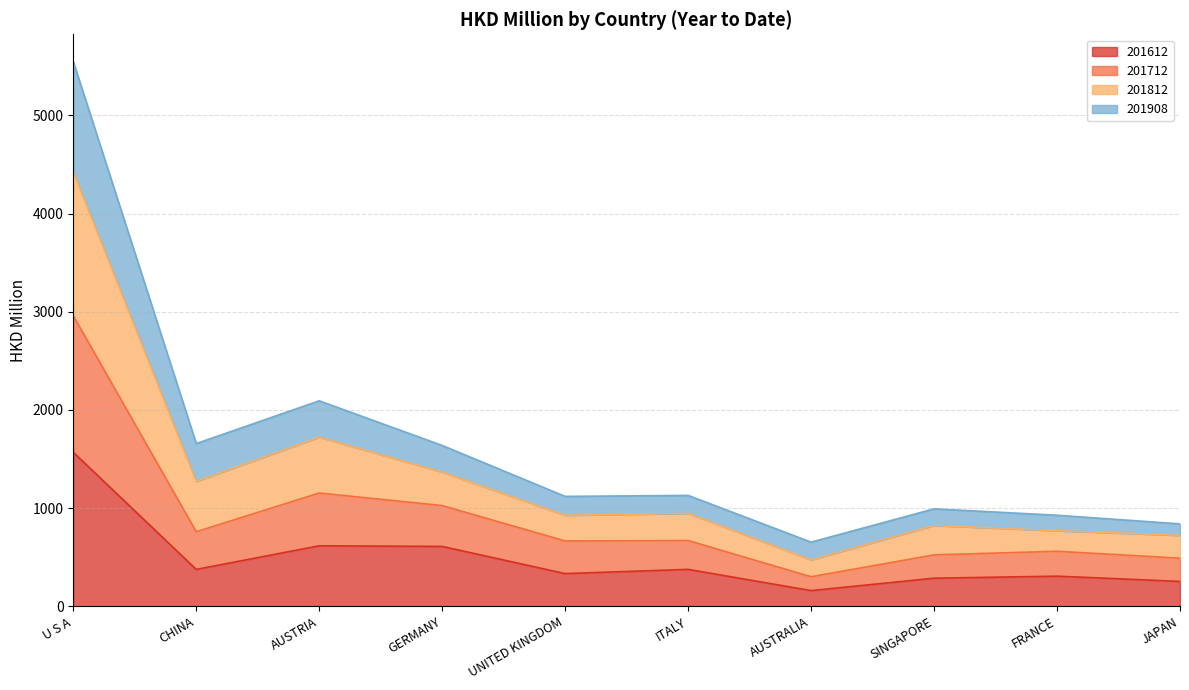

What is the total value across all series at AUSTRIA?

2093.5